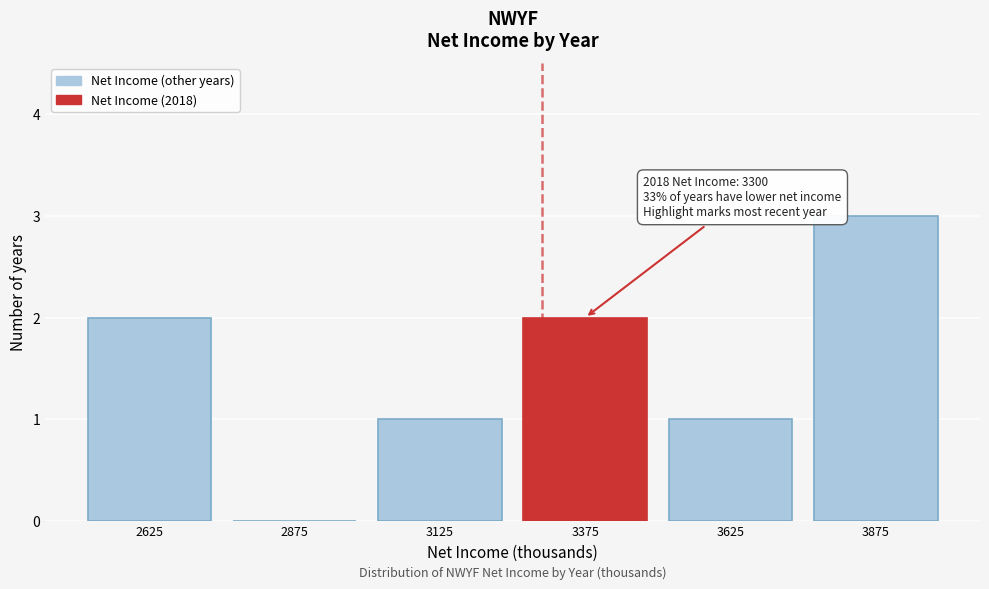

Which range on the x-axis has the tallest bar?

3750 to 4000